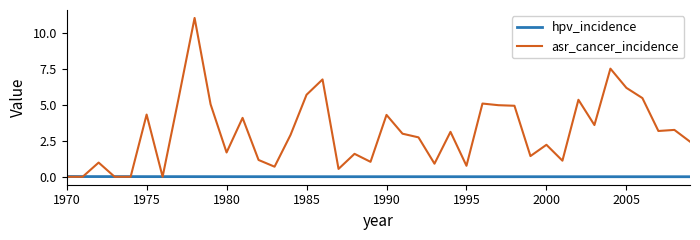

Which series has the widest spread of values?

asr_cancer_incidence